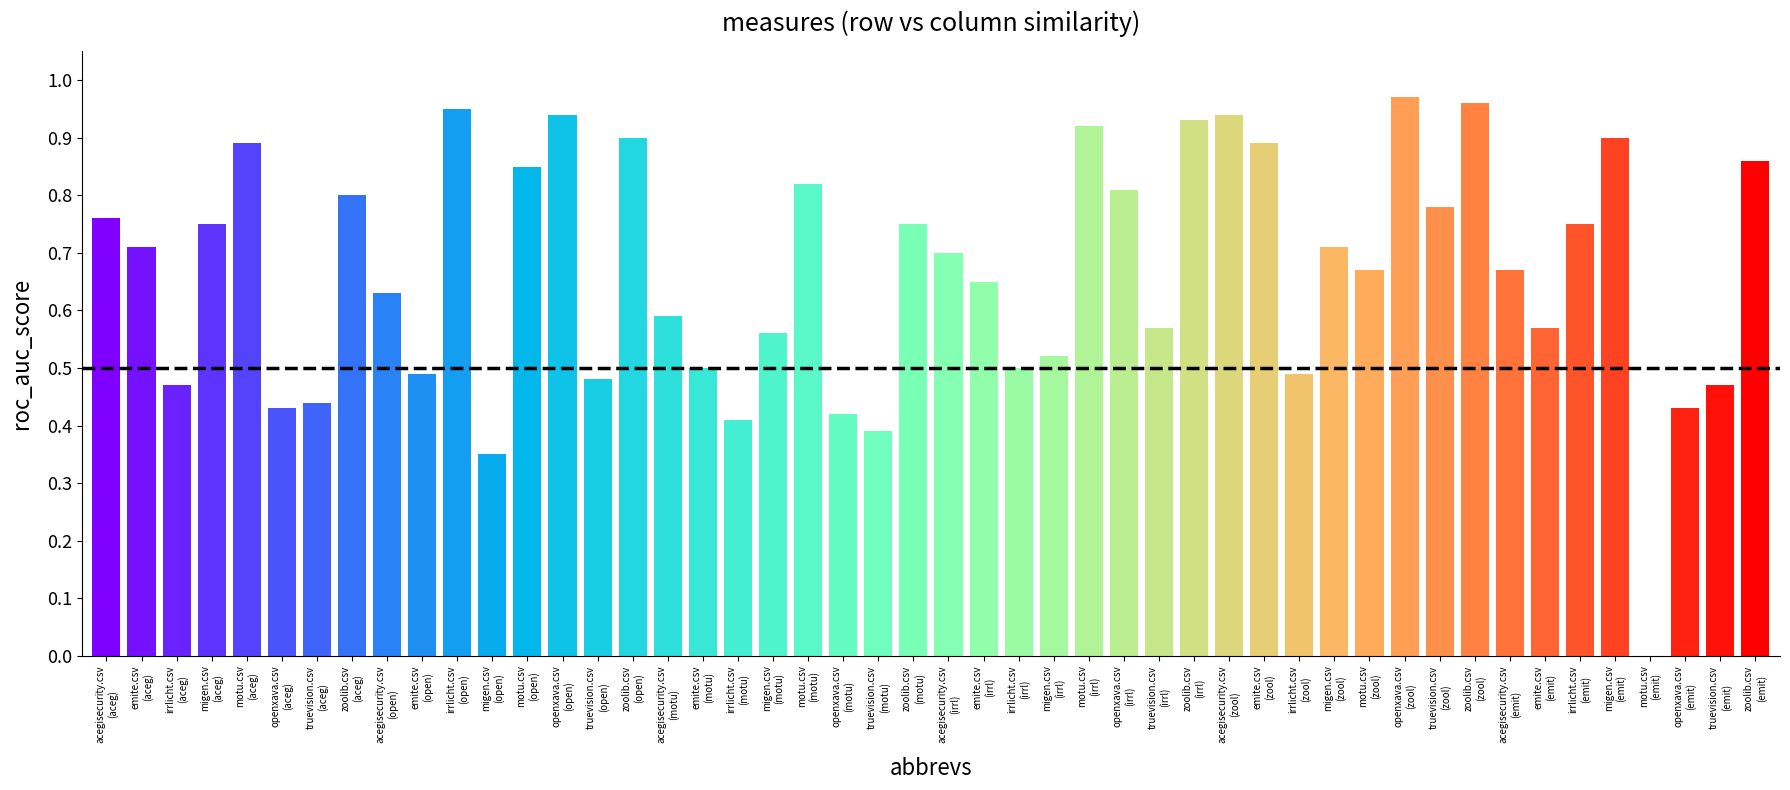

What is the value of the irrlicht.csv bar at the 5th from the left?

0.9